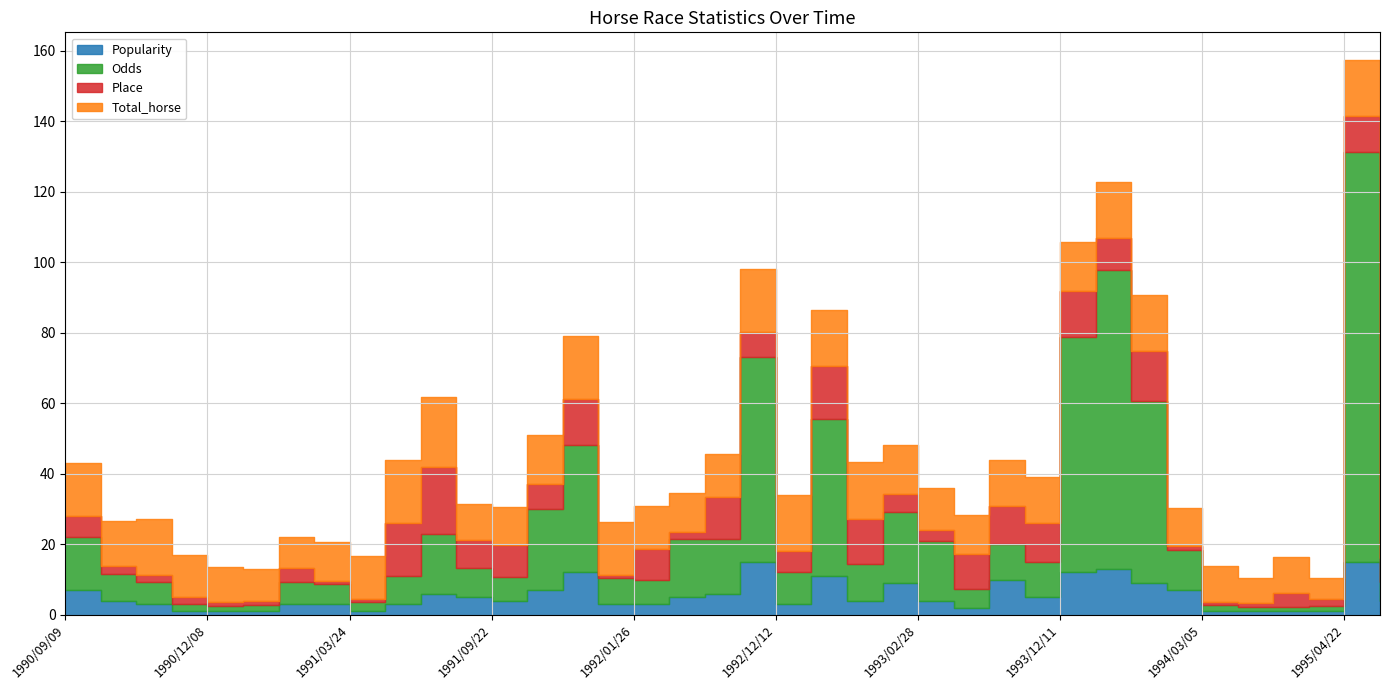

What is the label of the 3rd point from the right?

1994/05/29